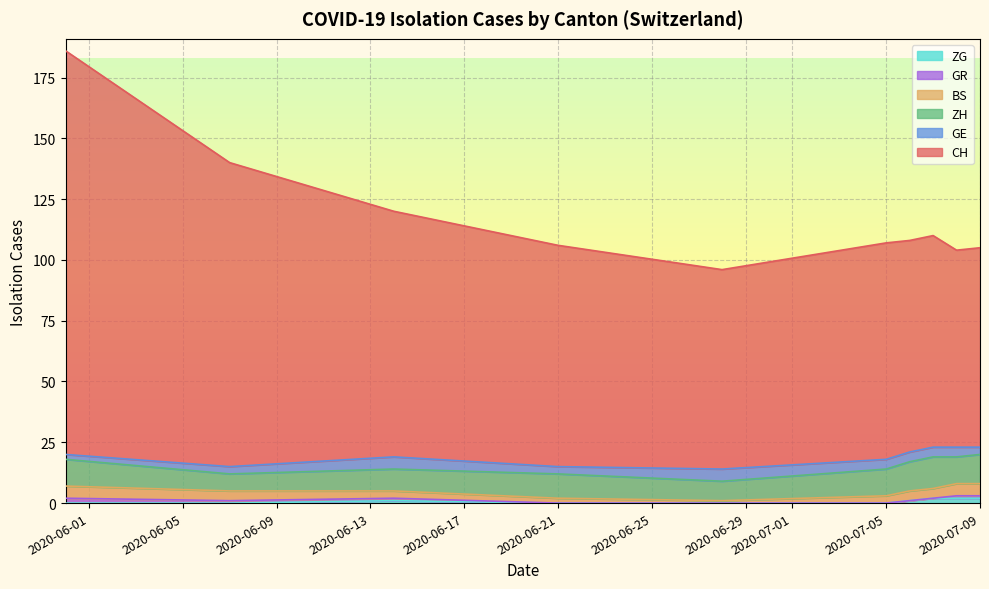

How many values in the GR series exceed 1?

1